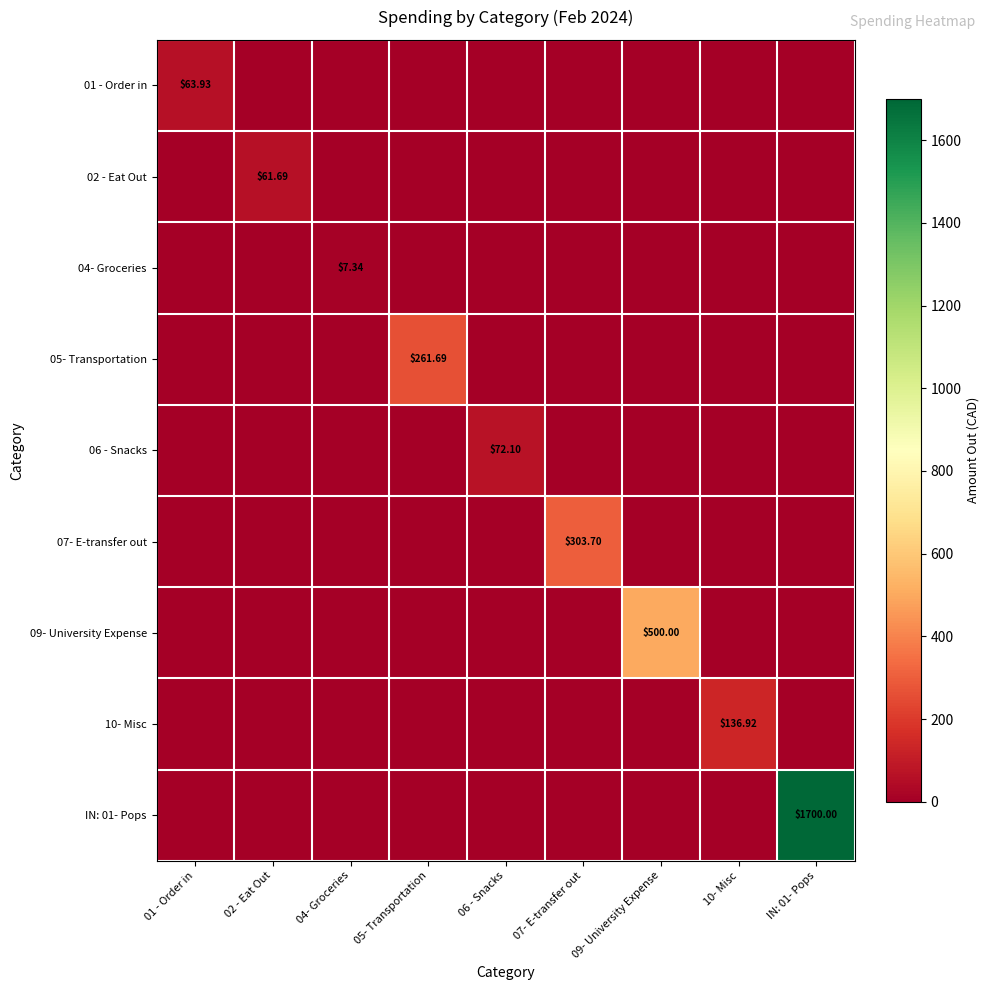

Count the number of data series in this chart.

9